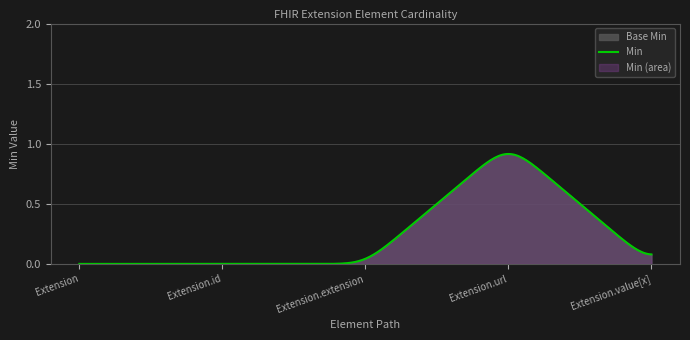

Does the chart have visible grid lines?

Yes